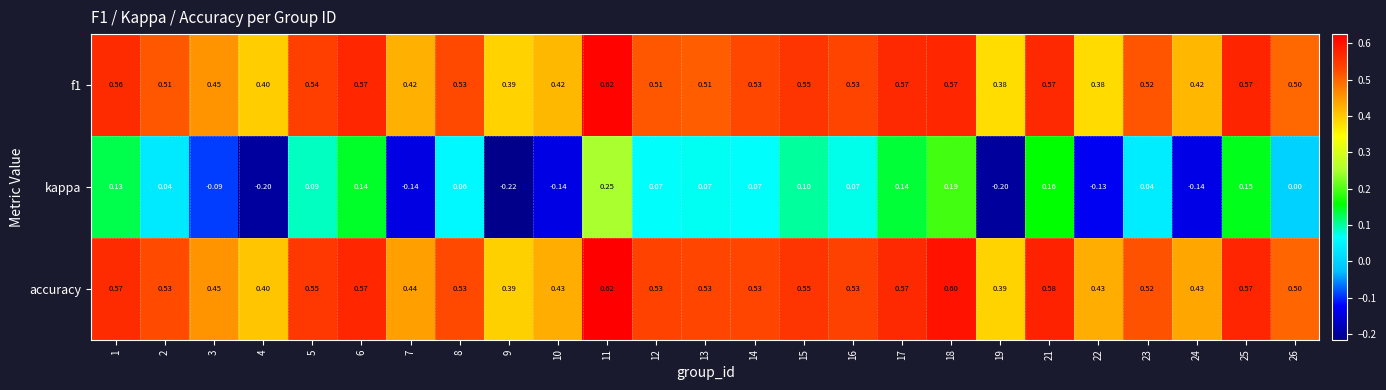

What is the greatest value displayed?

0.6